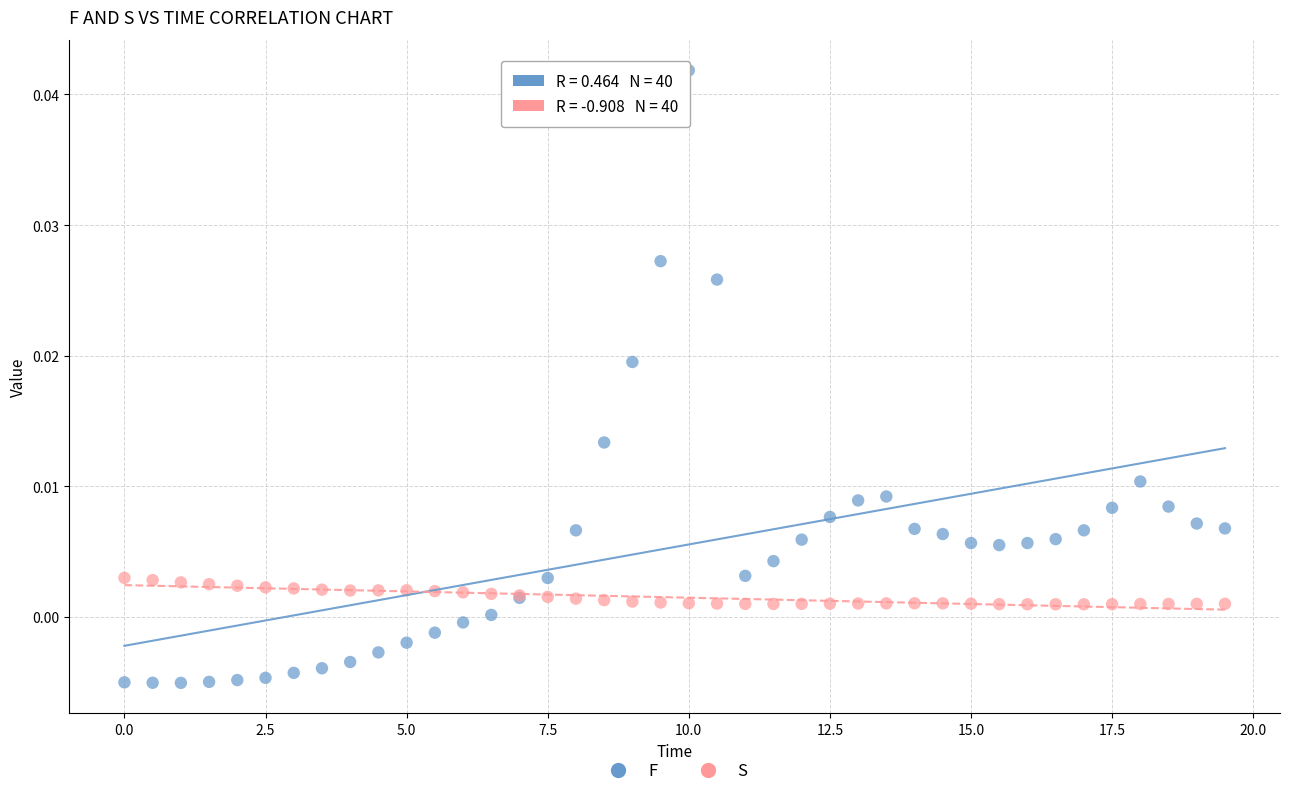

What are all the series names shown in the legend?

F, S